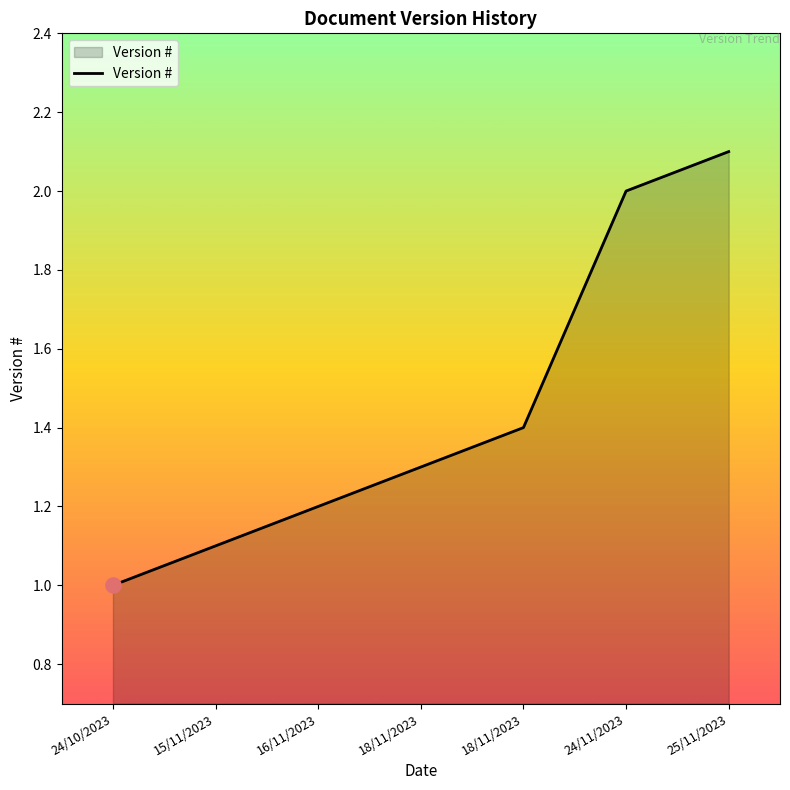

What is the ratio of the value at 25/11/2023 to the value at 18/11/2023?

1.5